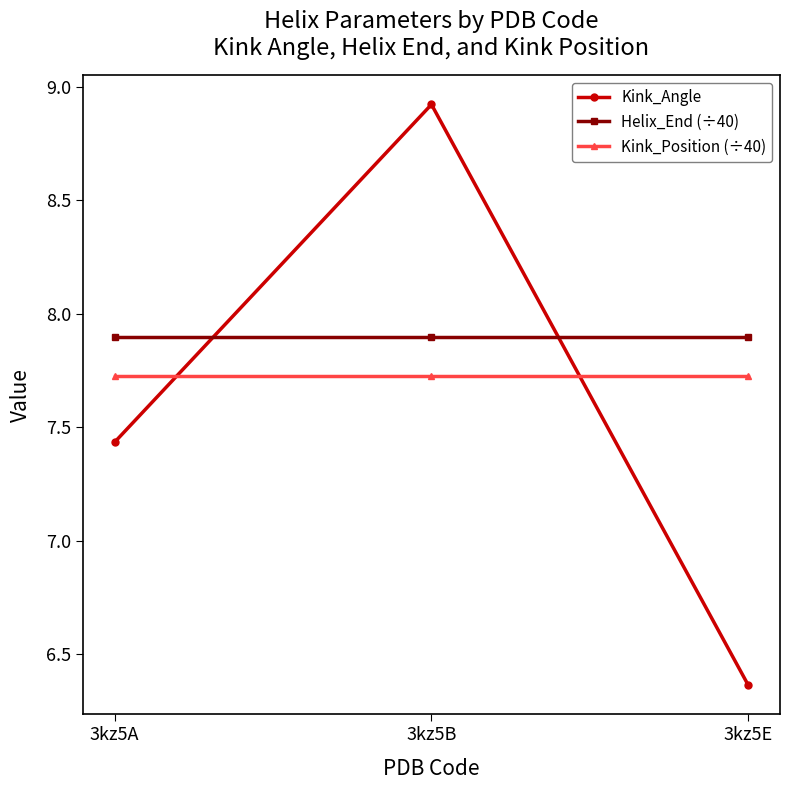

Which series has the largest total across all categories?

Helix_End (÷40)